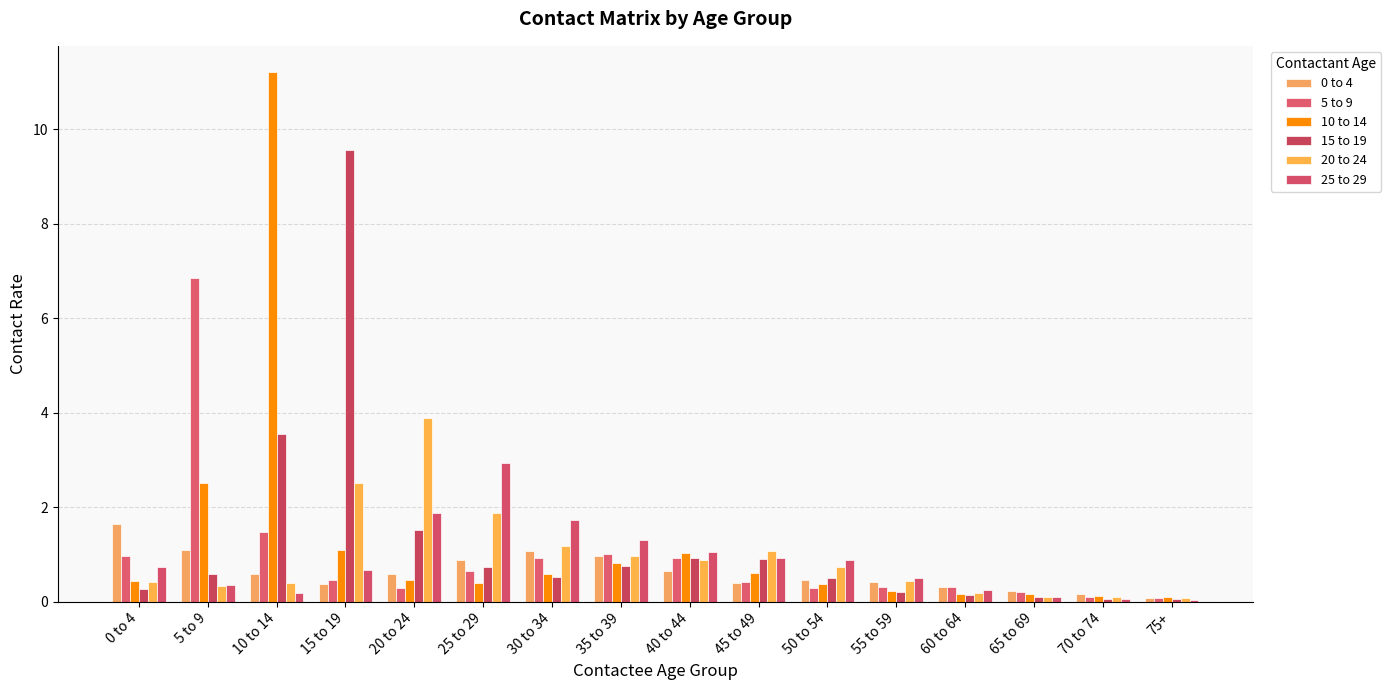

Reading right to left, what are all the values shown in this chart?

0 to 4: 0.1	0.2	0.2	0.3	0.4	0.5	0.4	0.7	1.0	1.1	0.9	0.6	0.4	0.6	1.1	1.6
5 to 9: 0.1	0.1	0.2	0.3	0.3	0.3	0.4	0.9	1.0	0.9	0.7	0.3	0.5	1.5	6.9	1.0
10 to 14: 0.1	0.1	0.2	0.2	0.2	0.4	0.6	1.0	0.8	0.6	0.4	0.5	1.1	11.2	2.5	0.4
15 to 19: 0.0	0.1	0.1	0.1	0.2	0.5	0.9	0.9	0.8	0.5	0.7	1.5	9.6	3.5	0.6	0.3
20 to 24: 0.1	0.1	0.1	0.2	0.4	0.7	1.1	0.9	1.0	1.2	1.9	3.9	2.5	0.4	0.3	0.4
25 to 29: 0.0	0.1	0.1	0.2	0.5	0.9	0.9	1.1	1.3	1.7	2.9	1.9	0.7	0.2	0.4	0.7